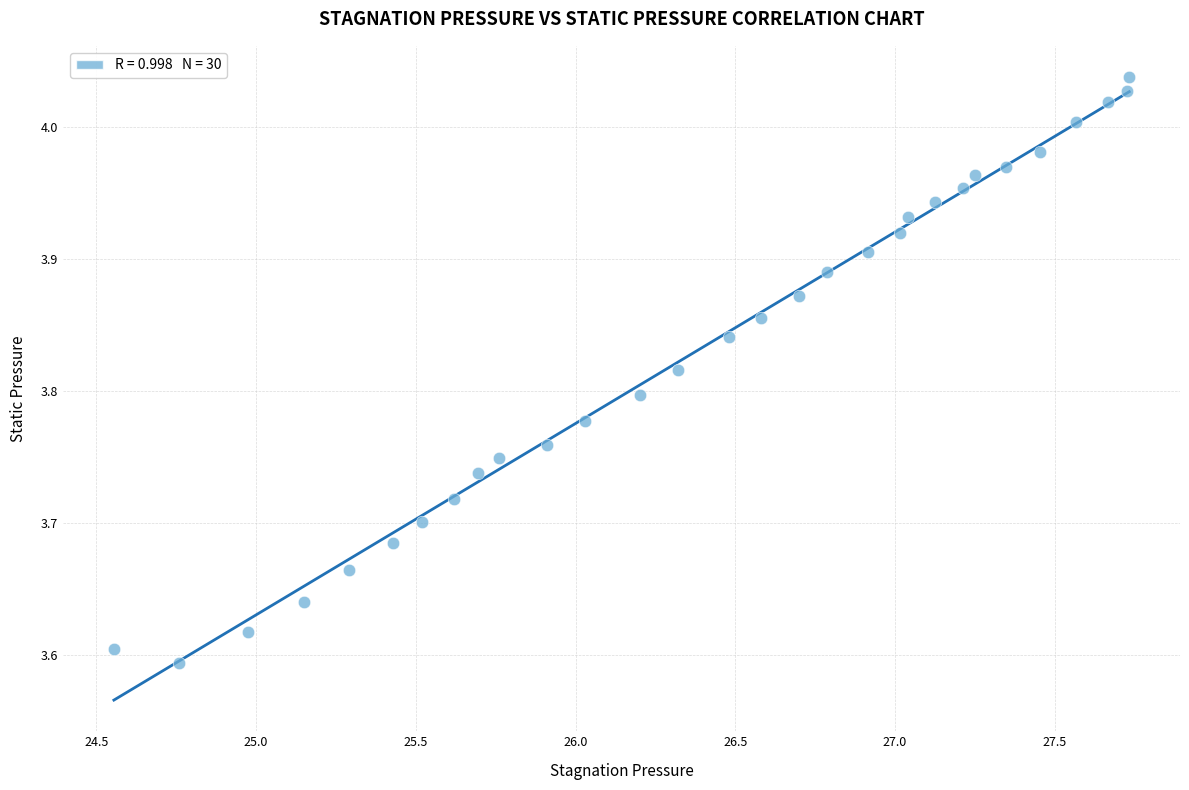

What is the range of X values (max minus min)?

3.2